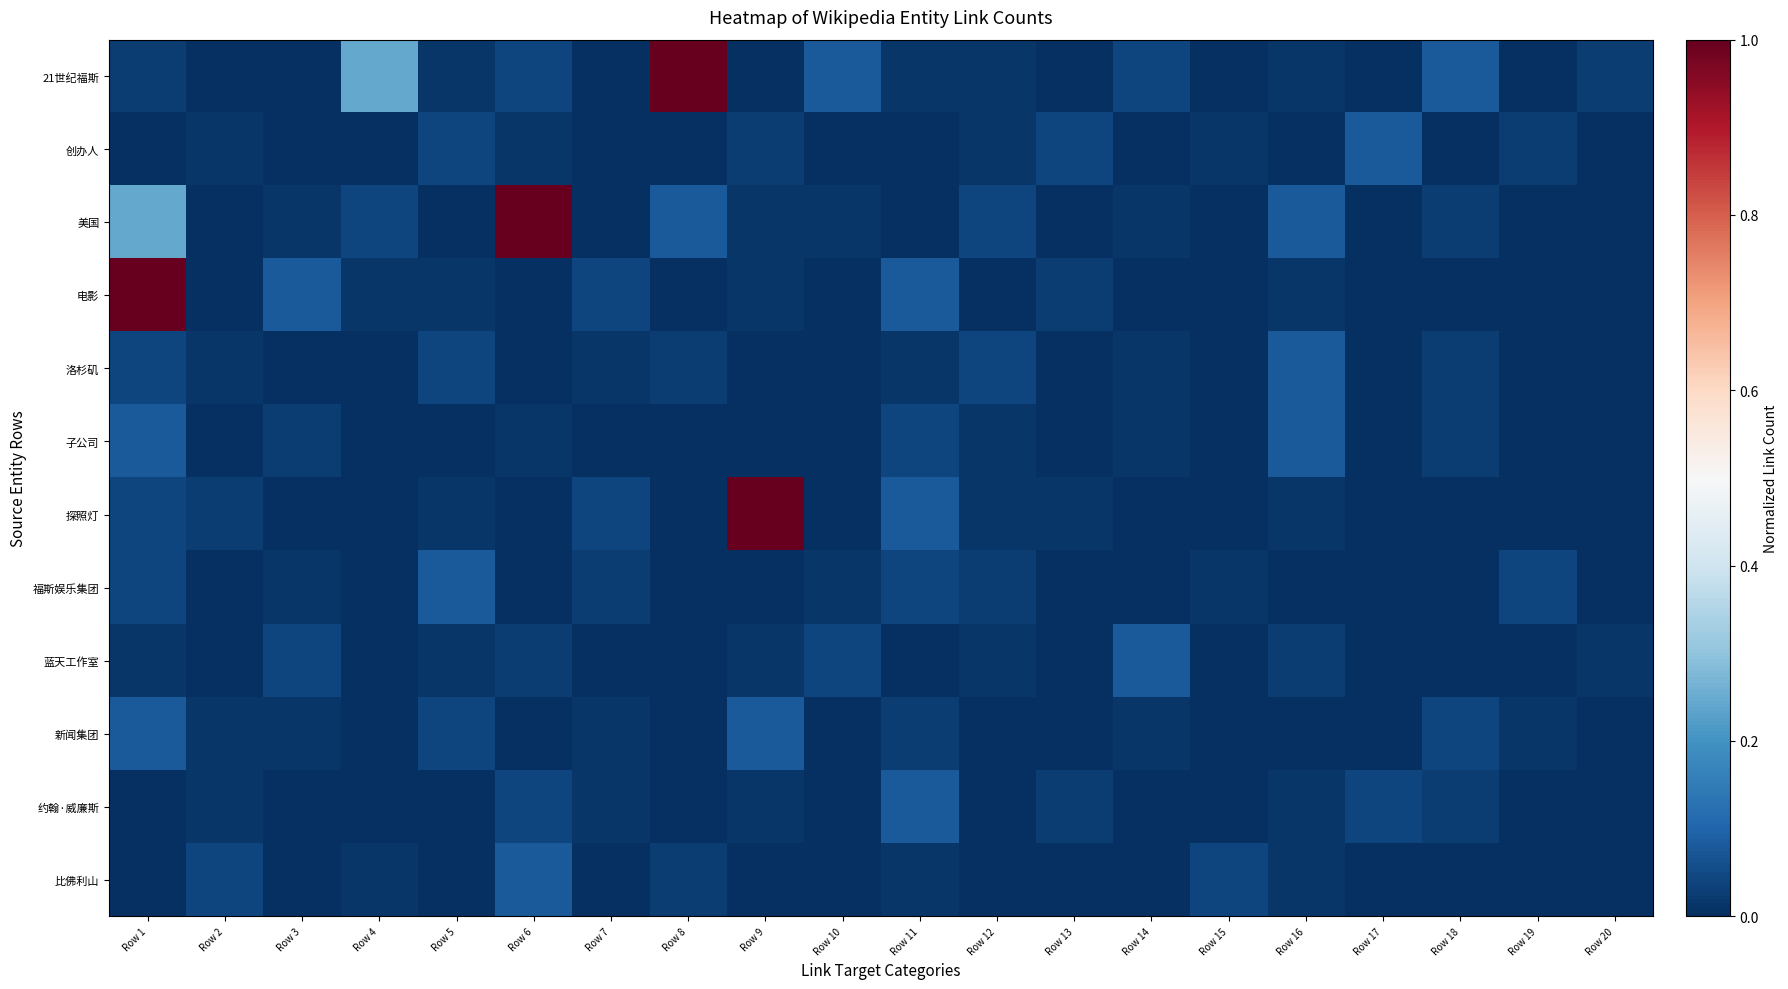

Reading right to left, what are all the values shown in this chart?

21世纪福斯: Row 20=0.0	Row 19=0.0	Row 18=0.1	Row 17=0.0	Row 16=0.0	Row 15=0.0	Row 14=0.0	Row 13=0.0	Row 12=0.0	Row 11=0.0	Row 10=0.1	Row 9=0.0	Row 8=1.0	Row 7=0.0	Row 6=0.0	Row 5=0.0	Row 4=0.2	Row 3=0.0	Row 2=0.0	Row 1=0.0
创办人: Row 20=0.0	Row 19=0.0	Row 18=0.0	Row 17=0.1	Row 16=0.0	Row 15=0.0	Row 14=0.0	Row 13=0.0	Row 12=0.0	Row 11=0.0	Row 10=0.0	Row 9=0.0	Row 8=0.0	Row 7=0.0	Row 6=0.0	Row 5=0.0	Row 4=0.0	Row 3=0.0	Row 2=0.0	Row 1=0.0
美国: Row 20=0.0	Row 19=0.0	Row 18=0.0	Row 17=0.0	Row 16=0.1	Row 15=0.0	Row 14=0.0	Row 13=0.0	Row 12=0.0	Row 11=0.0	Row 10=0.0	Row 9=0.0	Row 8=0.1	Row 7=0.0	Row 6=1.0	Row 5=0.0	Row 4=0.0	Row 3=0.0	Row 2=0.0	Row 1=0.2
电影: Row 20=0.0	Row 19=0.0	Row 18=0.0	Row 17=0.0	Row 16=0.0	Row 15=0.0	Row 14=0.0	Row 13=0.0	Row 12=0.0	Row 11=0.1	Row 10=0.0	Row 9=0.0	Row 8=0.0	Row 7=0.0	Row 6=0.0	Row 5=0.0	Row 4=0.0	Row 3=0.1	Row 2=0.0	Row 1=1.0
洛杉矶: Row 20=0.0	Row 19=0.0	Row 18=0.0	Row 17=0.0	Row 16=0.1	Row 15=0.0	Row 14=0.0	Row 13=0.0	Row 12=0.0	Row 11=0.0	Row 10=0.0	Row 9=0.0	Row 8=0.0	Row 7=0.0	Row 6=0.0	Row 5=0.0	Row 4=0.0	Row 3=0.0	Row 2=0.0	Row 1=0.0
子公司: Row 20=0.0	Row 19=0.0	Row 18=0.0	Row 17=0.0	Row 16=0.1	Row 15=0.0	Row 14=0.0	Row 13=0.0	Row 12=0.0	Row 11=0.0	Row 10=0.0	Row 9=0.0	Row 8=0.0	Row 7=0.0	Row 6=0.0	Row 5=0.0	Row 4=0.0	Row 3=0.0	Row 2=0.0	Row 1=0.1
探照灯: Row 20=0.0	Row 19=0.0	Row 18=0.0	Row 17=0.0	Row 16=0.0	Row 15=0.0	Row 14=0.0	Row 13=0.0	Row 12=0.0	Row 11=0.1	Row 10=0.0	Row 9=1.0	Row 8=0.0	Row 7=0.0	Row 6=0.0	Row 5=0.0	Row 4=0.0	Row 3=0.0	Row 2=0.0	Row 1=0.0
福斯娱乐集团: Row 20=0.0	Row 19=0.0	Row 18=0.0	Row 17=0.0	Row 16=0.0	Row 15=0.0	Row 14=0.0	Row 13=0.0	Row 12=0.0	Row 11=0.0	Row 10=0.0	Row 9=0.0	Row 8=0.0	Row 7=0.0	Row 6=0.0	Row 5=0.1	Row 4=0.0	Row 3=0.0	Row 2=0.0	Row 1=0.0
蓝天工作室: Row 20=0.0	Row 19=0.0	Row 18=0.0	Row 17=0.0	Row 16=0.0	Row 15=0.0	Row 14=0.1	Row 13=0.0	Row 12=0.0	Row 11=0.0	Row 10=0.0	Row 9=0.0	Row 8=0.0	Row 7=0.0	Row 6=0.0	Row 5=0.0	Row 4=0.0	Row 3=0.0	Row 2=0.0	Row 1=0.0
新闻集团: Row 20=0.0	Row 19=0.0	Row 18=0.0	Row 17=0.0	Row 16=0.0	Row 15=0.0	Row 14=0.0	Row 13=0.0	Row 12=0.0	Row 11=0.0	Row 10=0.0	Row 9=0.1	Row 8=0.0	Row 7=0.0	Row 6=0.0	Row 5=0.0	Row 4=0.0	Row 3=0.0	Row 2=0.0	Row 1=0.1
约翰·威廉斯: Row 20=0.0	Row 19=0.0	Row 18=0.0	Row 17=0.0	Row 16=0.0	Row 15=0.0	Row 14=0.0	Row 13=0.0	Row 12=0.0	Row 11=0.1	Row 10=0.0	Row 9=0.0	Row 8=0.0	Row 7=0.0	Row 6=0.0	Row 5=0.0	Row 4=0.0	Row 3=0.0	Row 2=0.0	Row 1=0.0
比佛利山: Row 20=0.0	Row 19=0.0	Row 18=0.0	Row 17=0.0	Row 16=0.0	Row 15=0.0	Row 14=0.0	Row 13=0.0	Row 12=0.0	Row 11=0.0	Row 10=0.0	Row 9=0.0	Row 8=0.0	Row 7=0.0	Row 6=0.1	Row 5=0.0	Row 4=0.0	Row 3=0.0	Row 2=0.0	Row 1=0.0